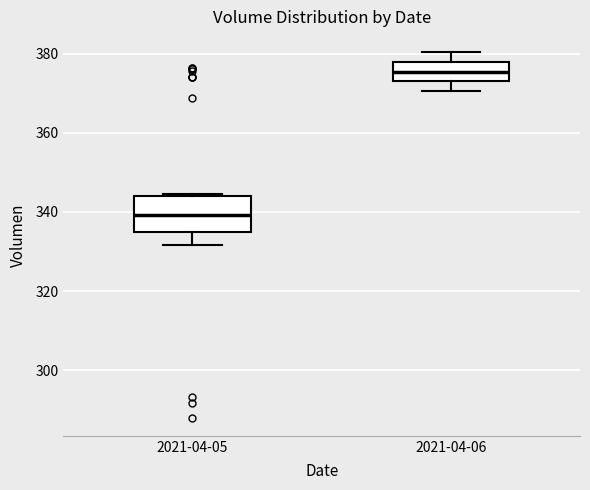

Reading left to right, transcribe this box plot: for each box, give where its median line is, the range the box spans, and where its two whiskers end, as read against the y-axis. The values are not printed on the chart, so give them approximately, as read against the axis.

2021-04-05: median 340, box 334 to 344, whiskers 332 to 344
2021-04-06: median 376, box 374 to 378, whiskers 370 to 380